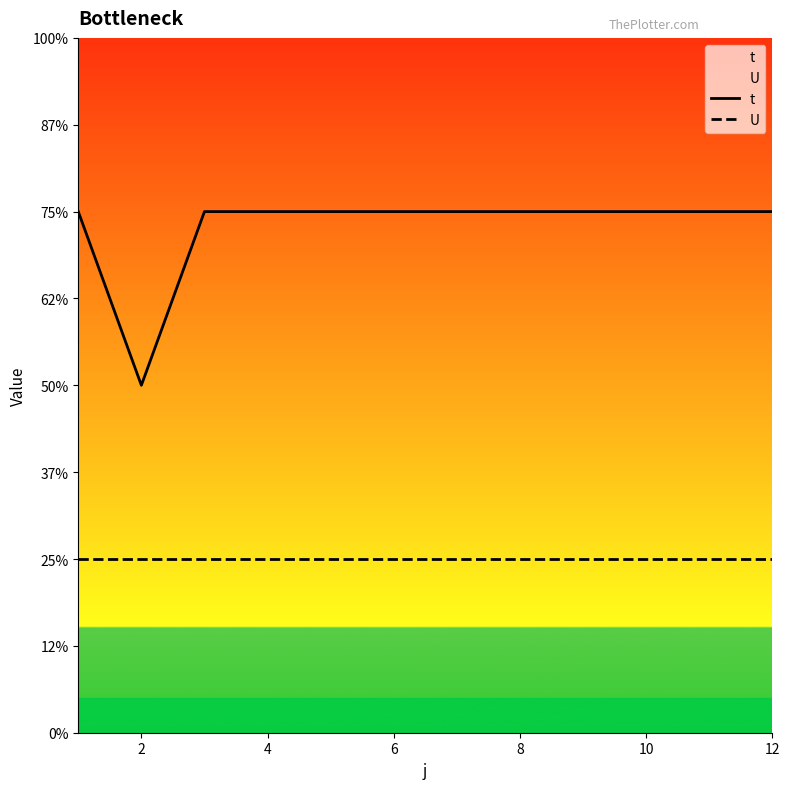

True or false: t and U cross at least once.

False